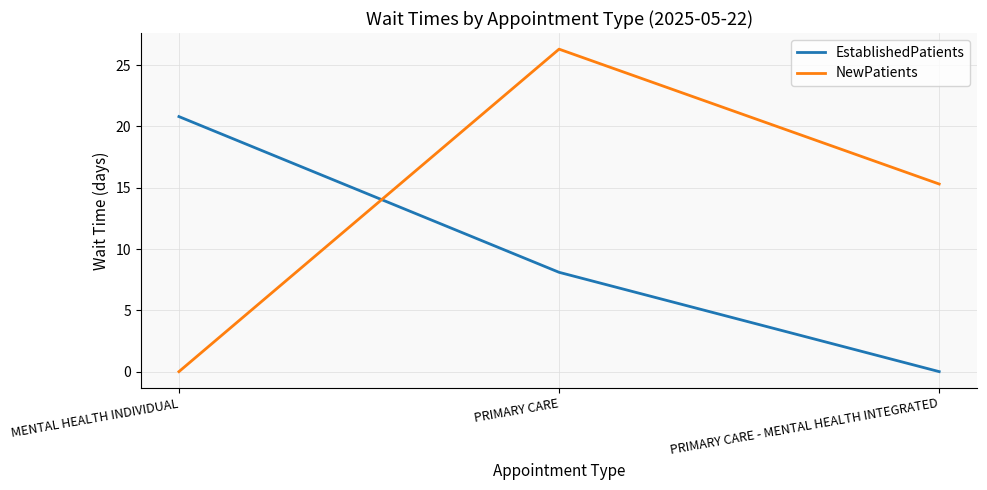

Reading left to right, list all the values displayed in this chart.

EstablishedPatients: 20.8	8.1	0.0
NewPatients: 0.0	26.3	15.3